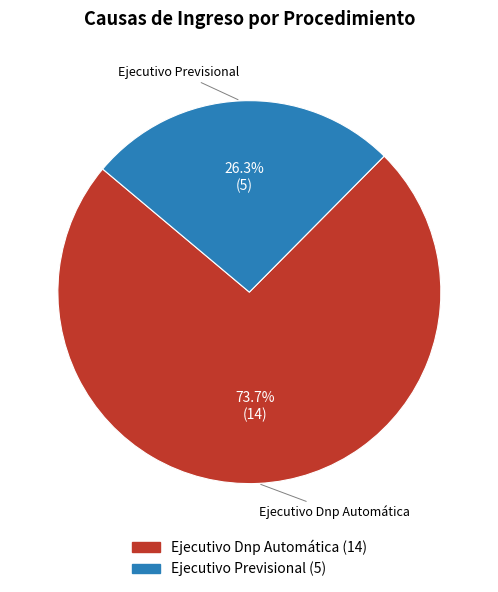

Rank the categories by value from lowest to highest.

Ejecutivo Previsional, Ejecutivo Dnp Automática